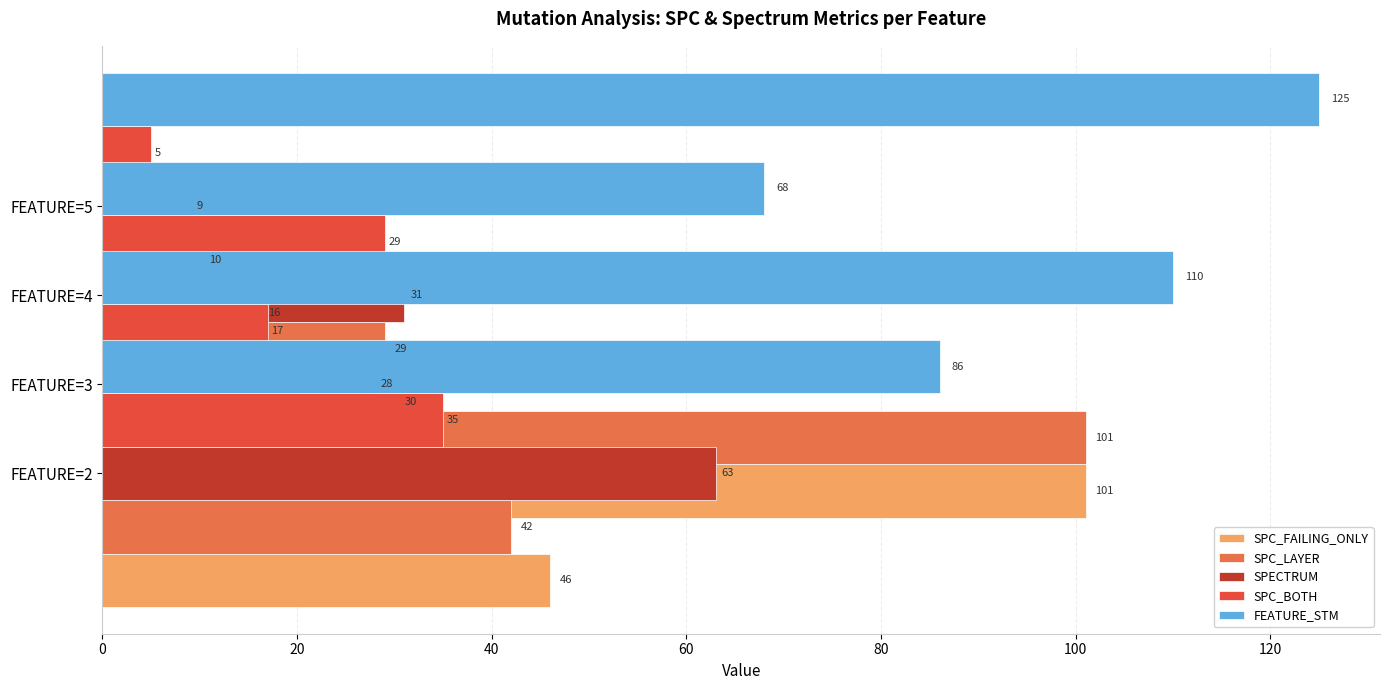

What is the difference between the highest and lowest values at 40?

39